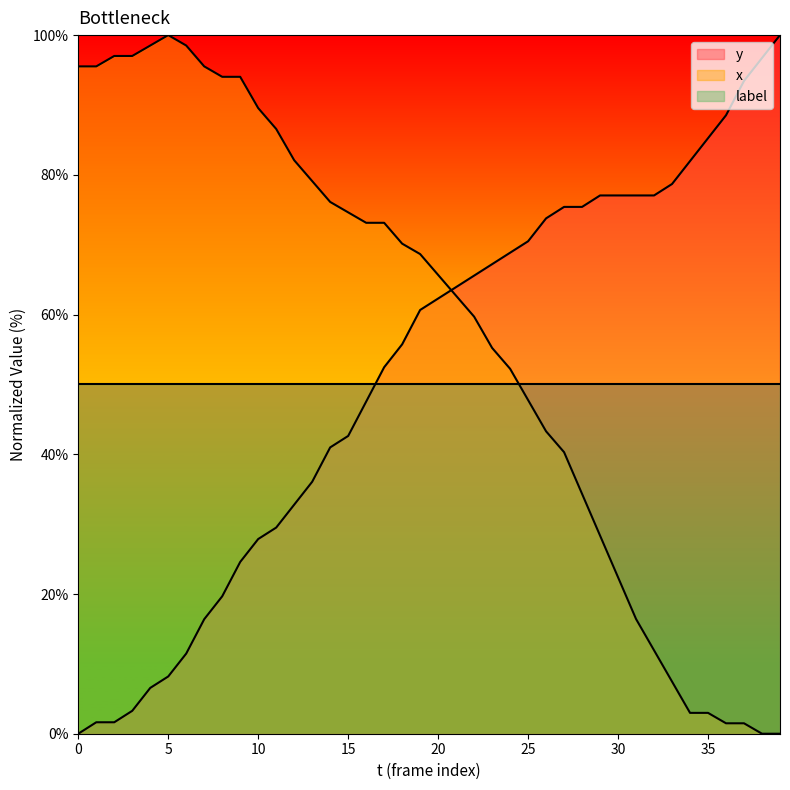

At which label does y first exceed 62?

20